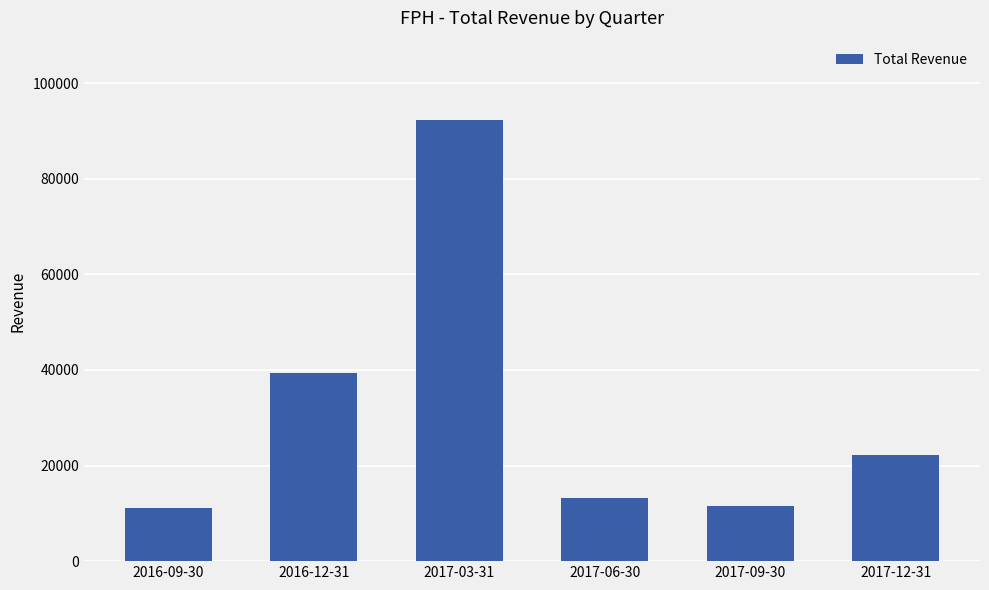

What is the label of the 5th bar from the left?

2017-09-30